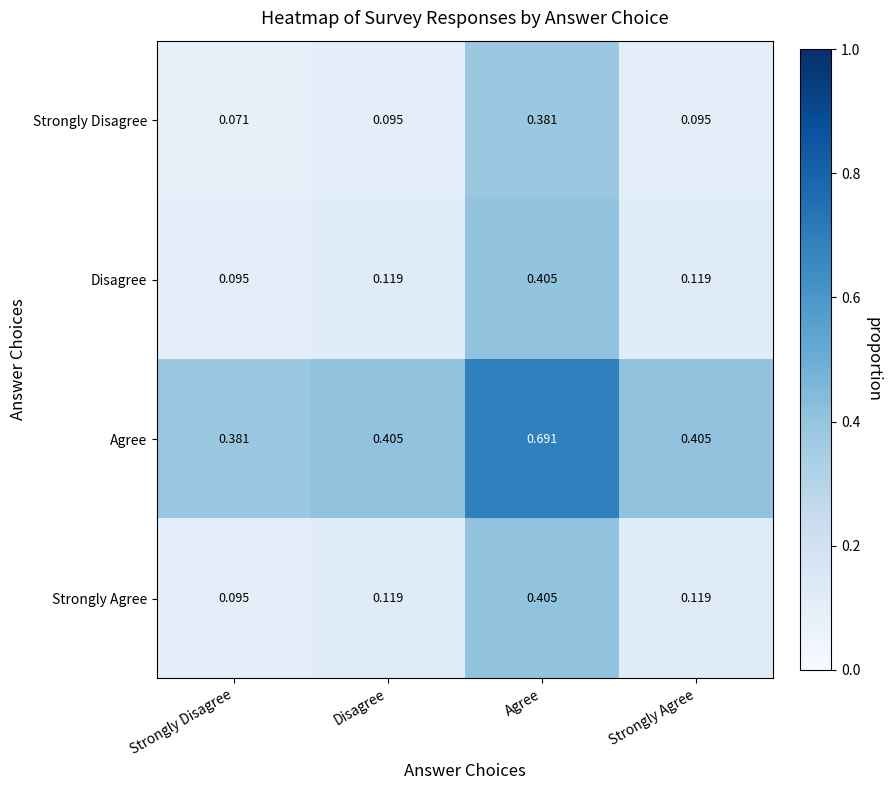

Is the value of Strongly Disagree at Strongly Agree greater than the value of Agree at Agree?

No